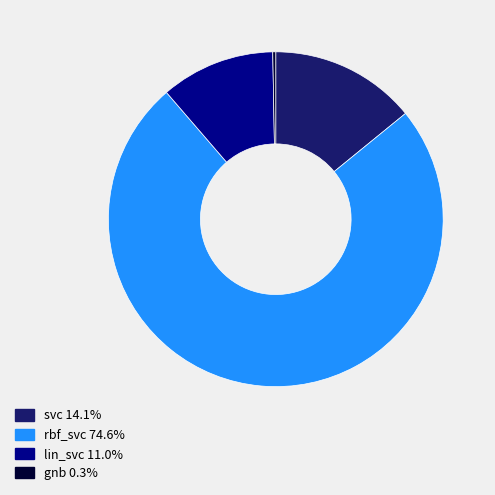

True or false: svc accounts for 14% of the total.

True